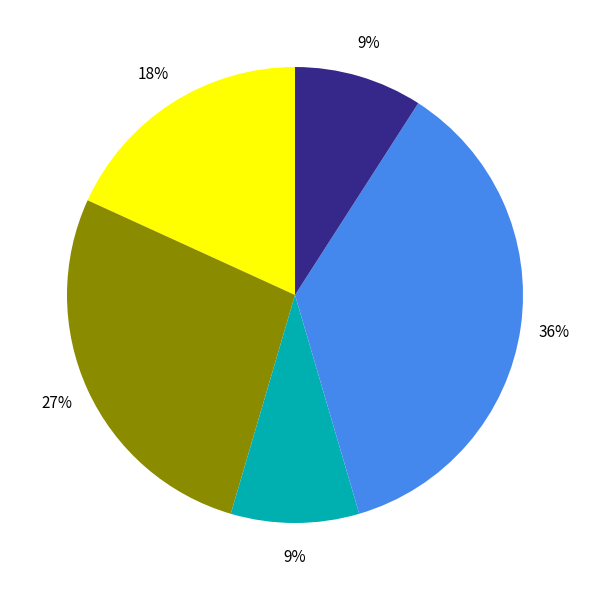

Is there a majority slice in this chart?

No